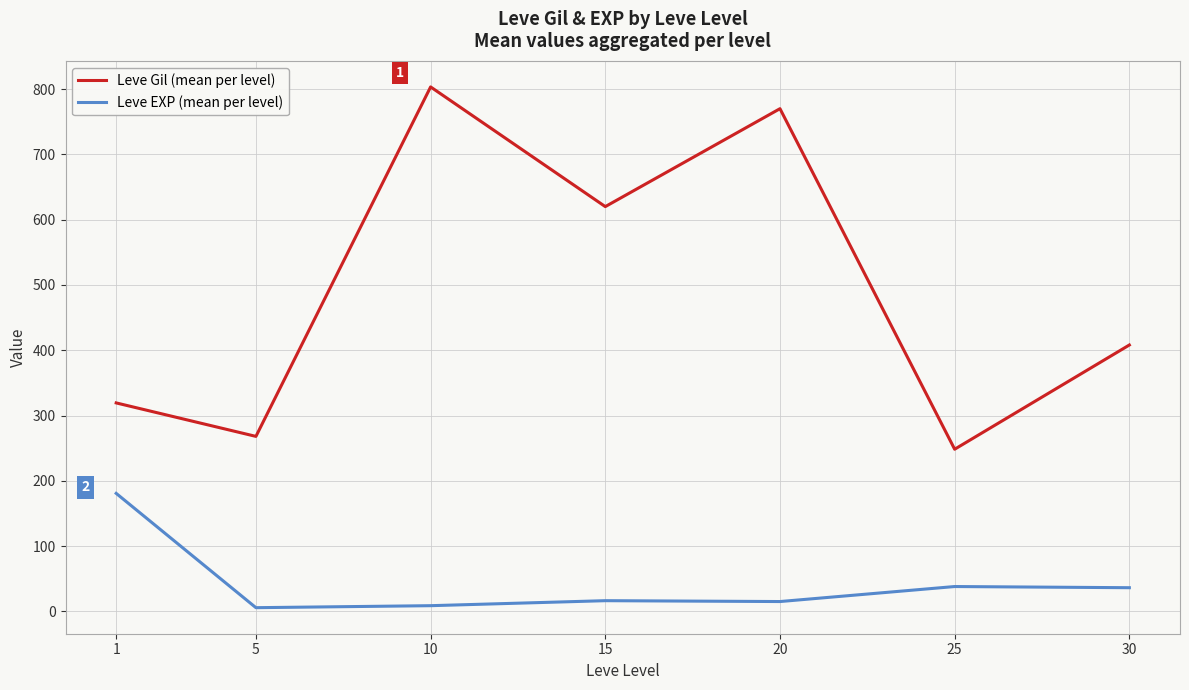

Is it true that Leve Gil (mean per level) equals 268.0 at 5?

True